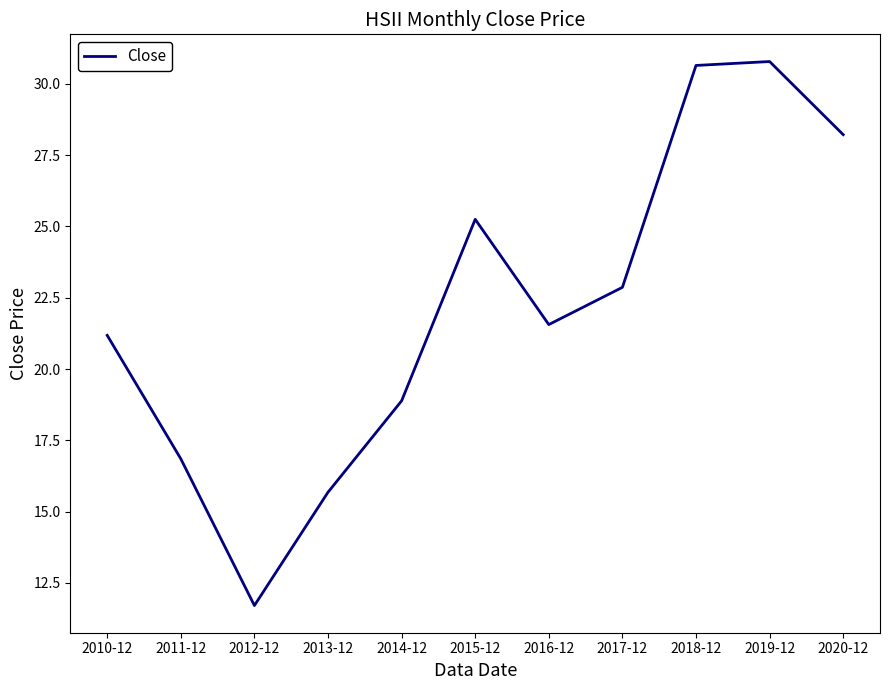

What is the ratio of the value at 2011-12 to the value at 2010-12?

0.8